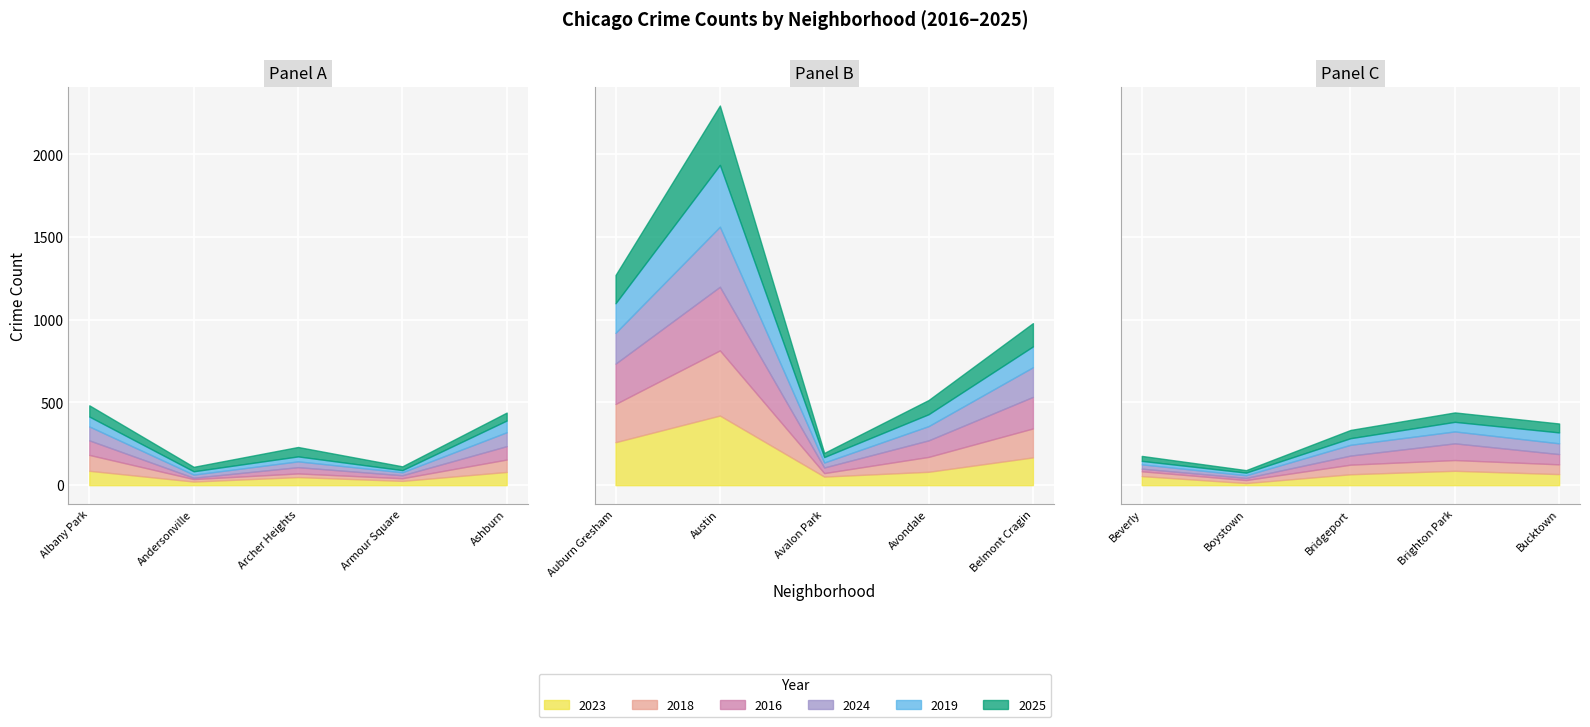

Which category has the highest value in the 2025 series?

Austin